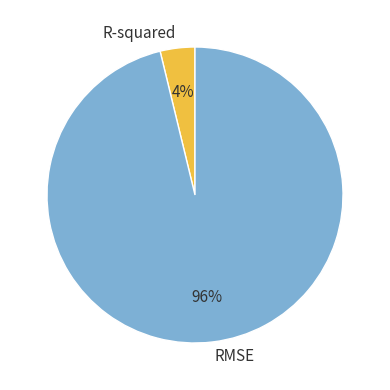

Rank the categories by value from highest to lowest.

RMSE, R-squared